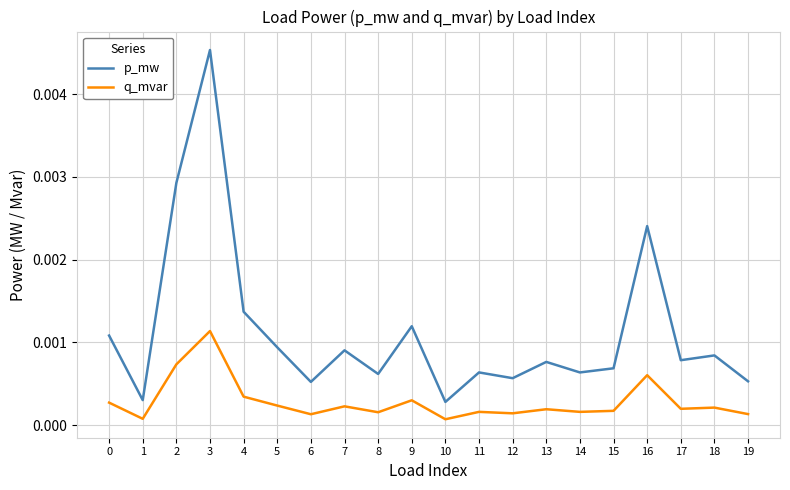

True or false: q_mvar and p_mw cross at least once.

False